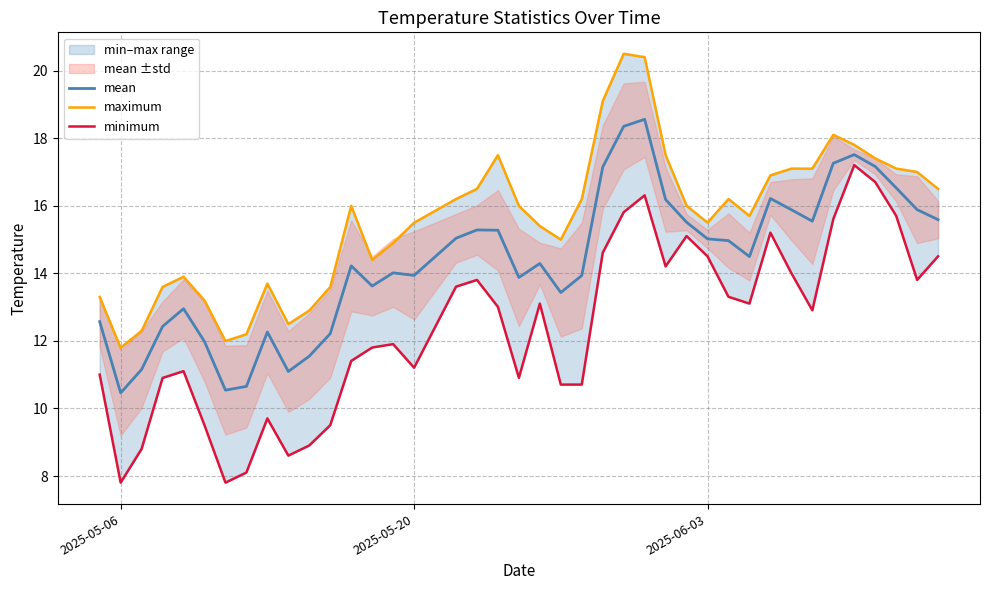

What is the average value of the mean series?

14.4